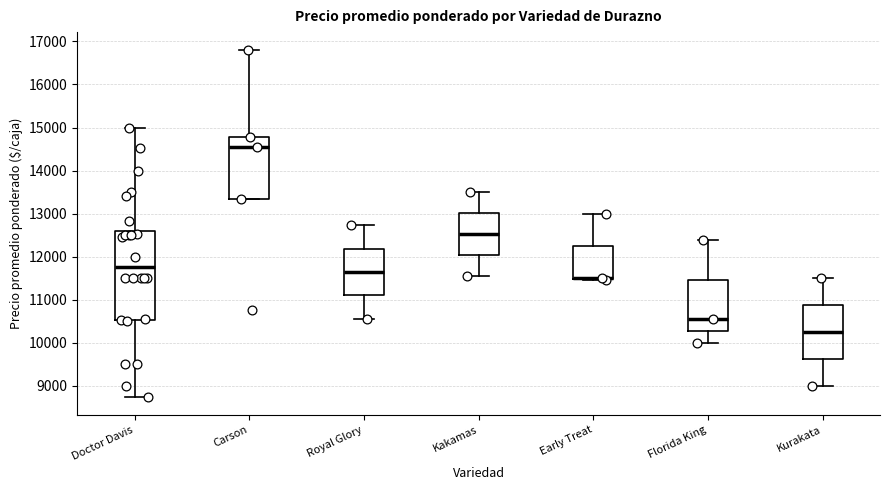

Reading left to right, read every box against the y-axis: the position of its median line, the range the box covers, and the ends of its whiskers. The values are not printed on the chart, so give them approximately, as read against the axis.

Doctor Davis: median 11800, box 10500 to 12600, whiskers 8700 to 15000
Carson: median 14500, box 13300 to 14800, whiskers 13300 to 16800
Royal Glory: median 11600, box 11100 to 12200, whiskers 10600 to 12700
Kakamas: median 12500, box 12000 to 13000, whiskers 11600 to 13500
Early Treat: median 11500 (drawn on the box's lower edge), box 11500 to 12300, whiskers 11500 to 13000
Florida King: median 10500, box 10300 to 11500, whiskers 10000 to 12400
Kurakata: median 10300, box 9600 to 10900, whiskers 9000 to 11500